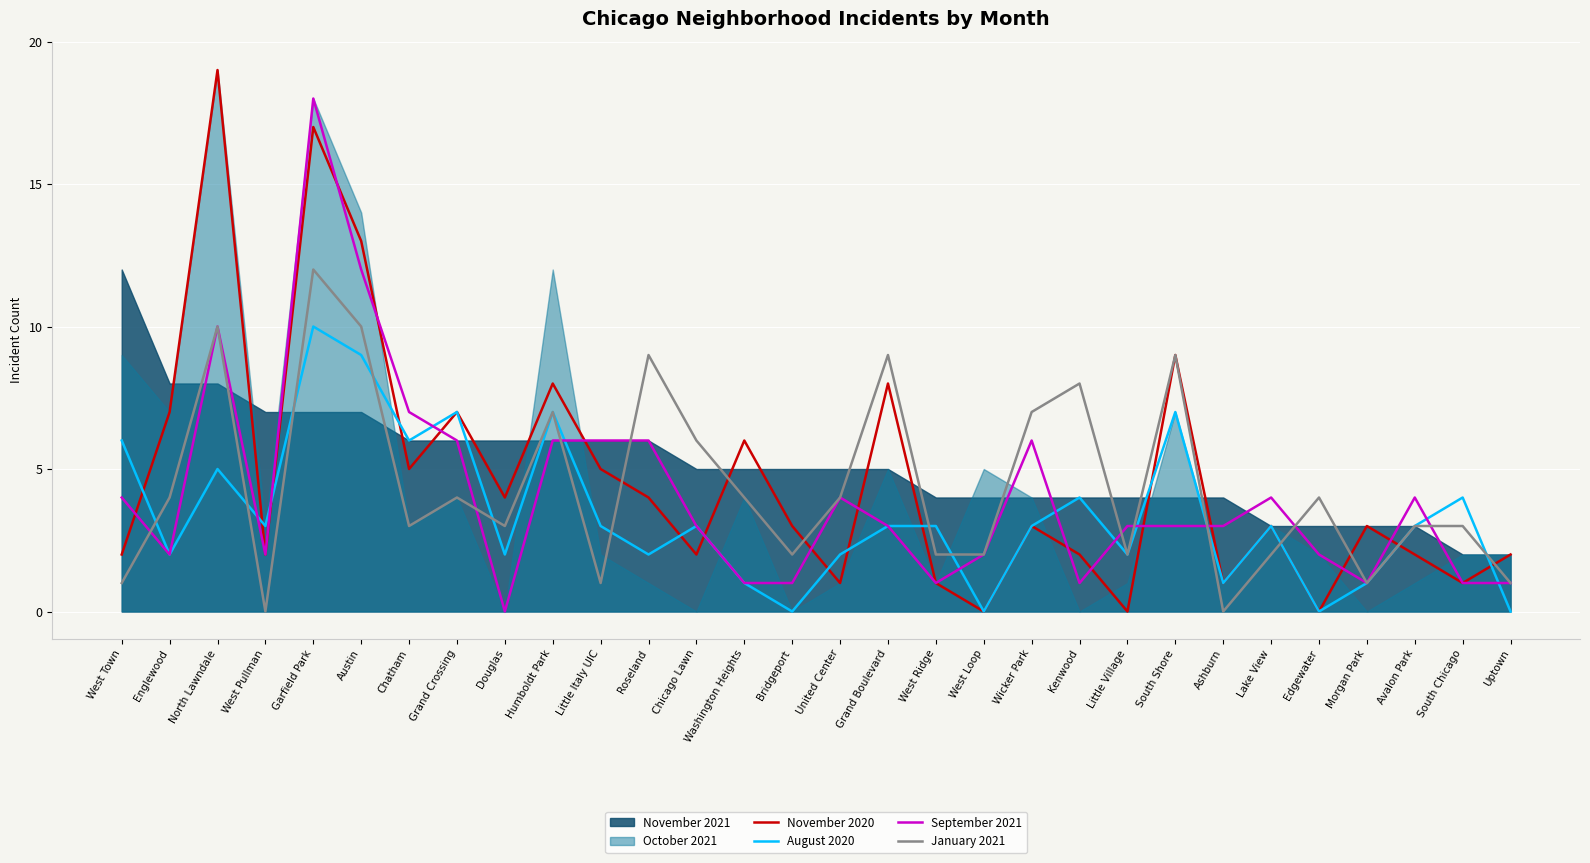

True or false: September 2021 has a value of 3 at Roseland.

False